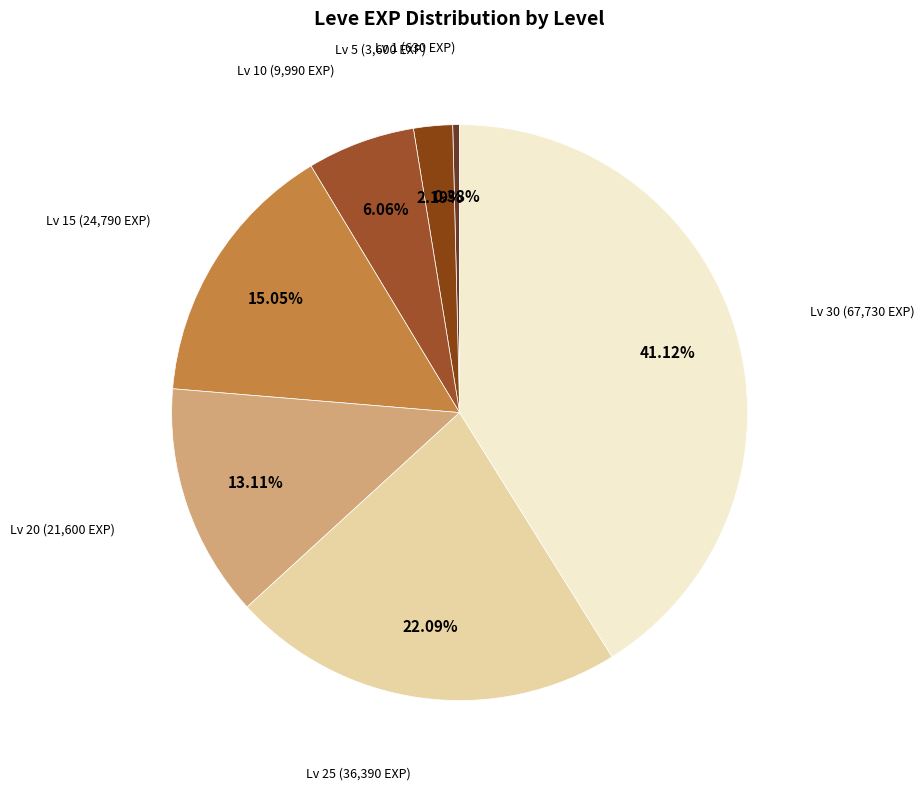

Combined, do Lv 25 (36,390 EXP) and Lv 30 (67,730 EXP) account for over 50%?

Yes